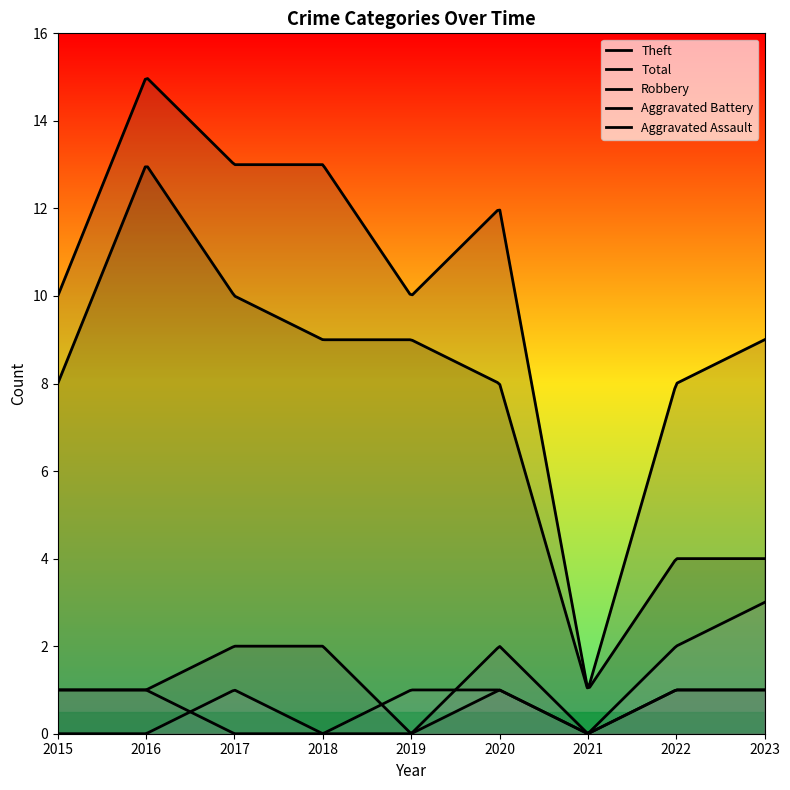

How many series are shown in this chart?

5